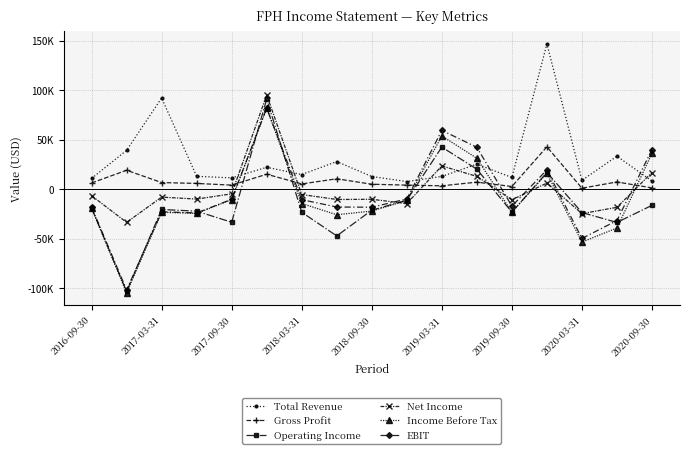

What is the difference between the maximum and minimum values in the Total Revenue series?

139000